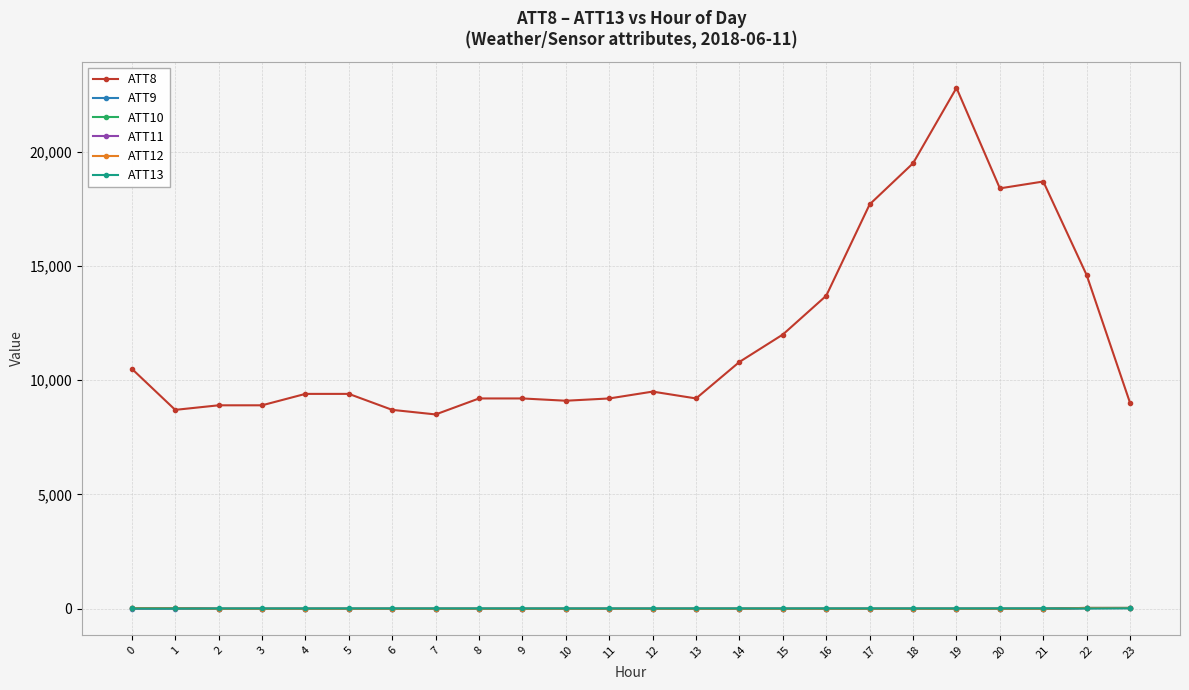

At which category is the sum across all series the highest?

19